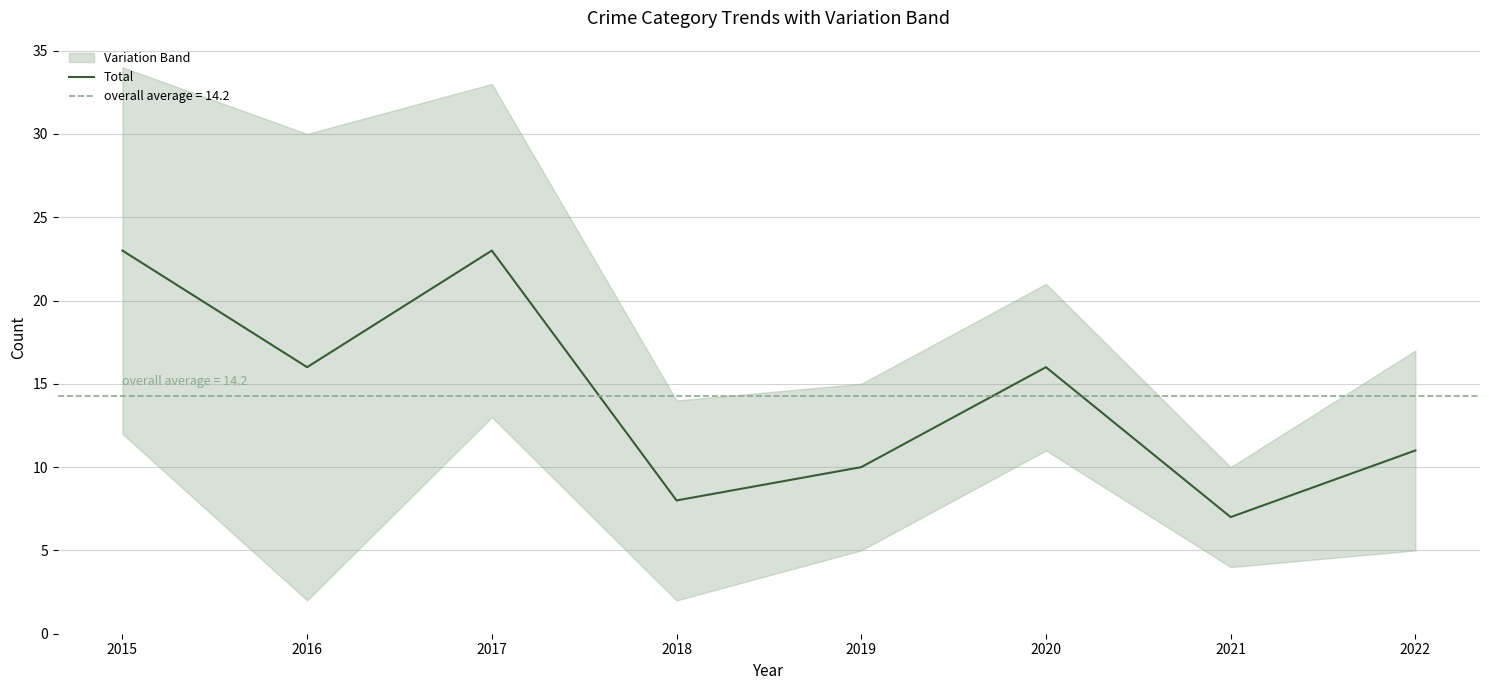

Does the chart display data point markers on the line(s)?

No